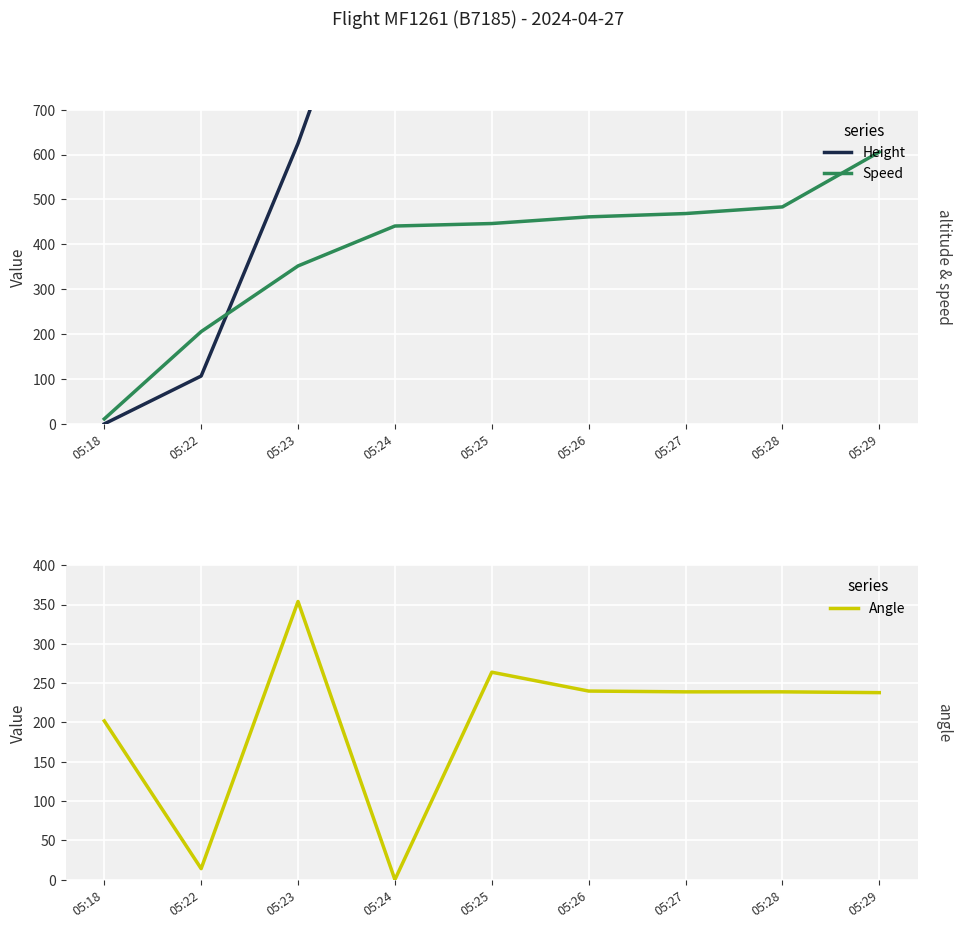

What is the difference between the Angle values at 05:28 and 05:25?

25